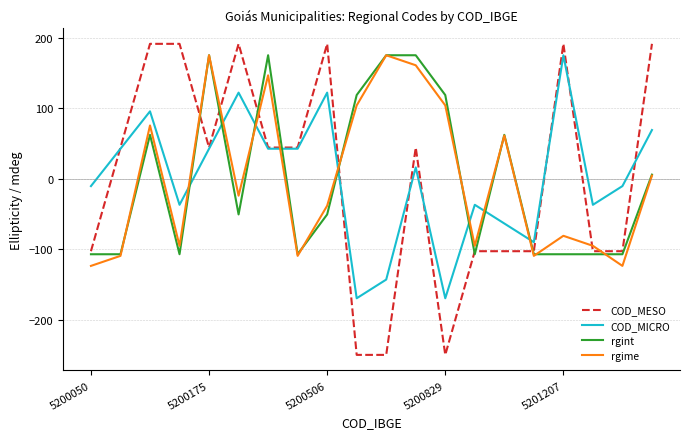

What is the maximum value shown in the chart?

191.2